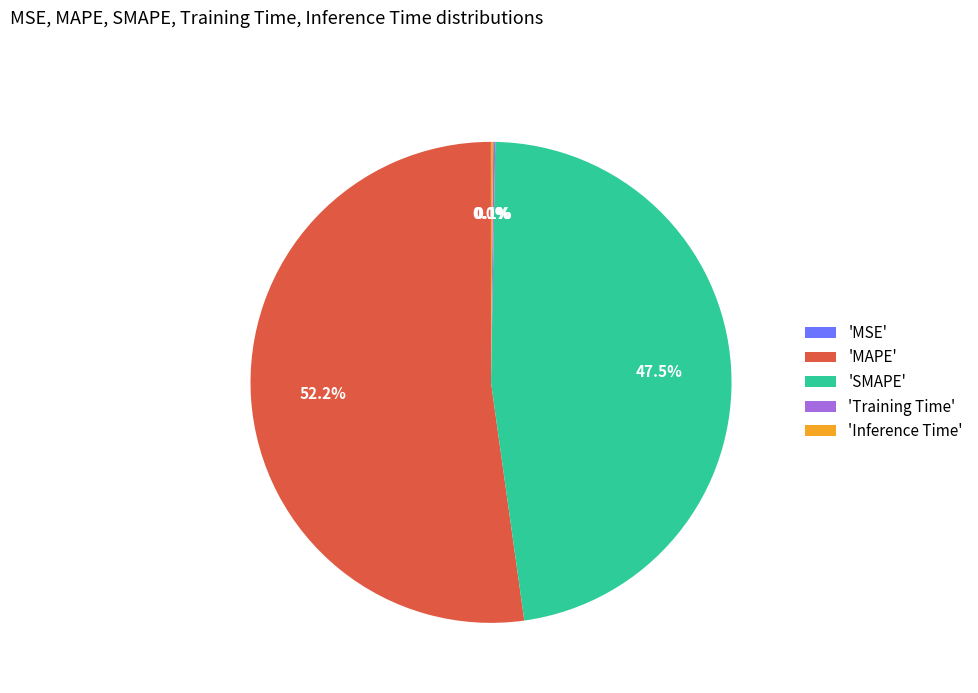

Which category has the biggest portion of the pie?

'MAPE'